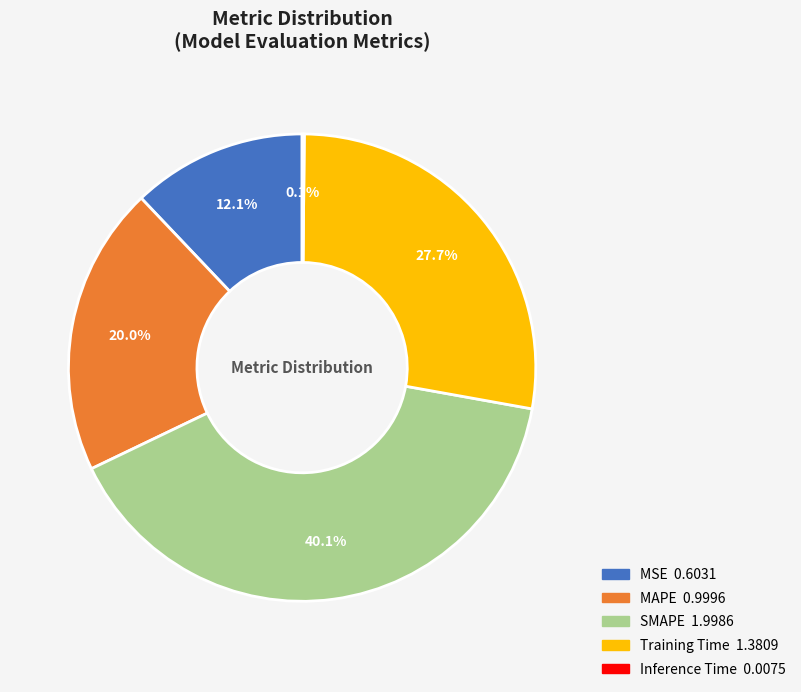

To the nearest percent, what percentage of the pie is SMAPE?

40%